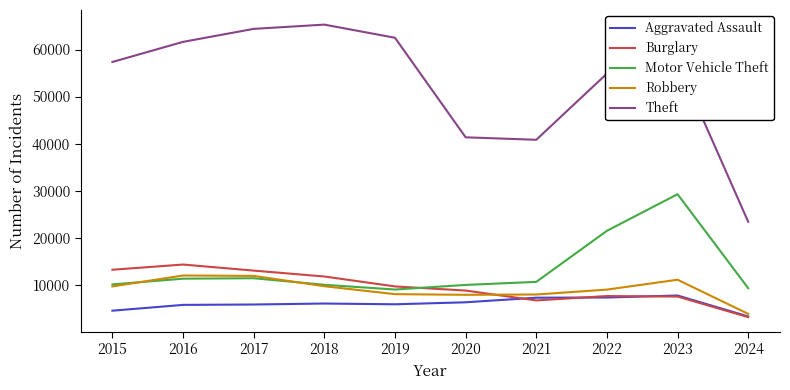

Is this an area chart (filled region under the line)?

No